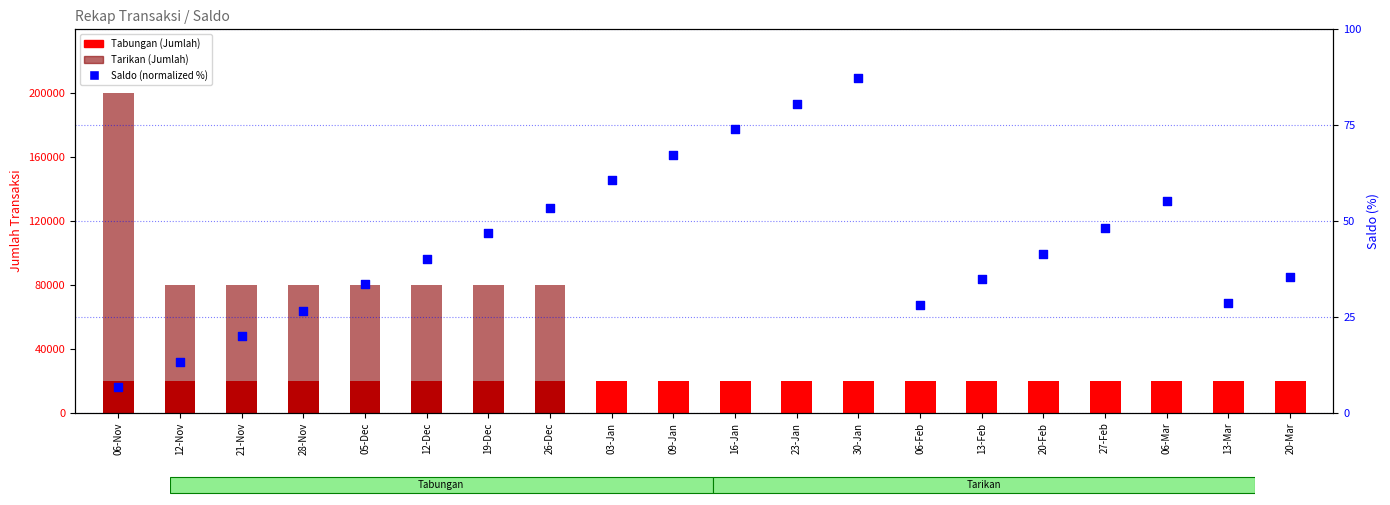

Which series has the largest total across all categories?

Tabungan (Jumlah)